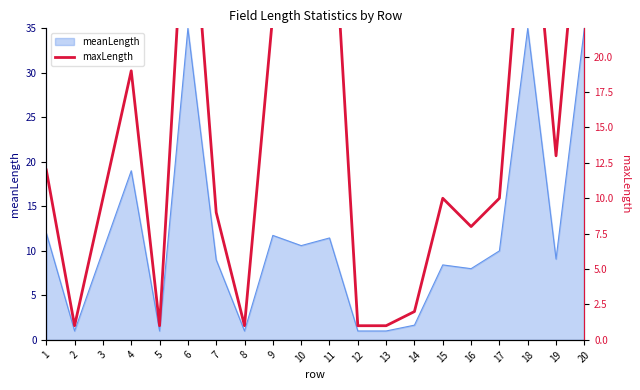

What is the minimum value for meanLength?

1.0